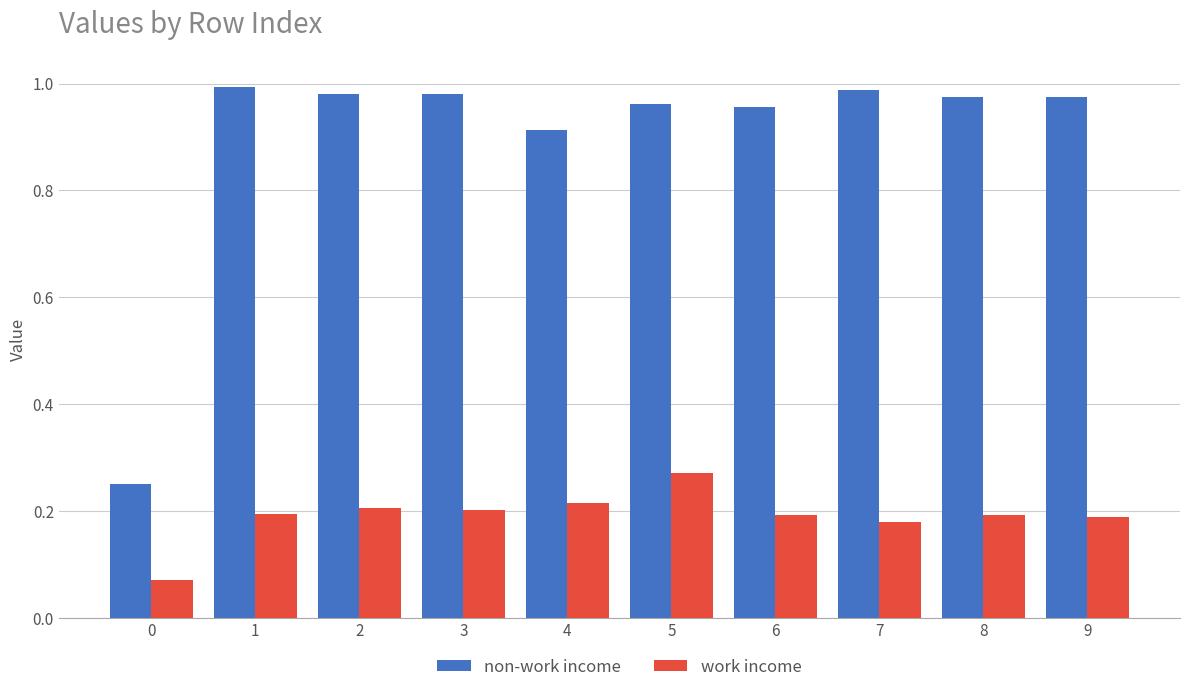

Rank the series at 2 from lowest to highest value.

work income, non-work income